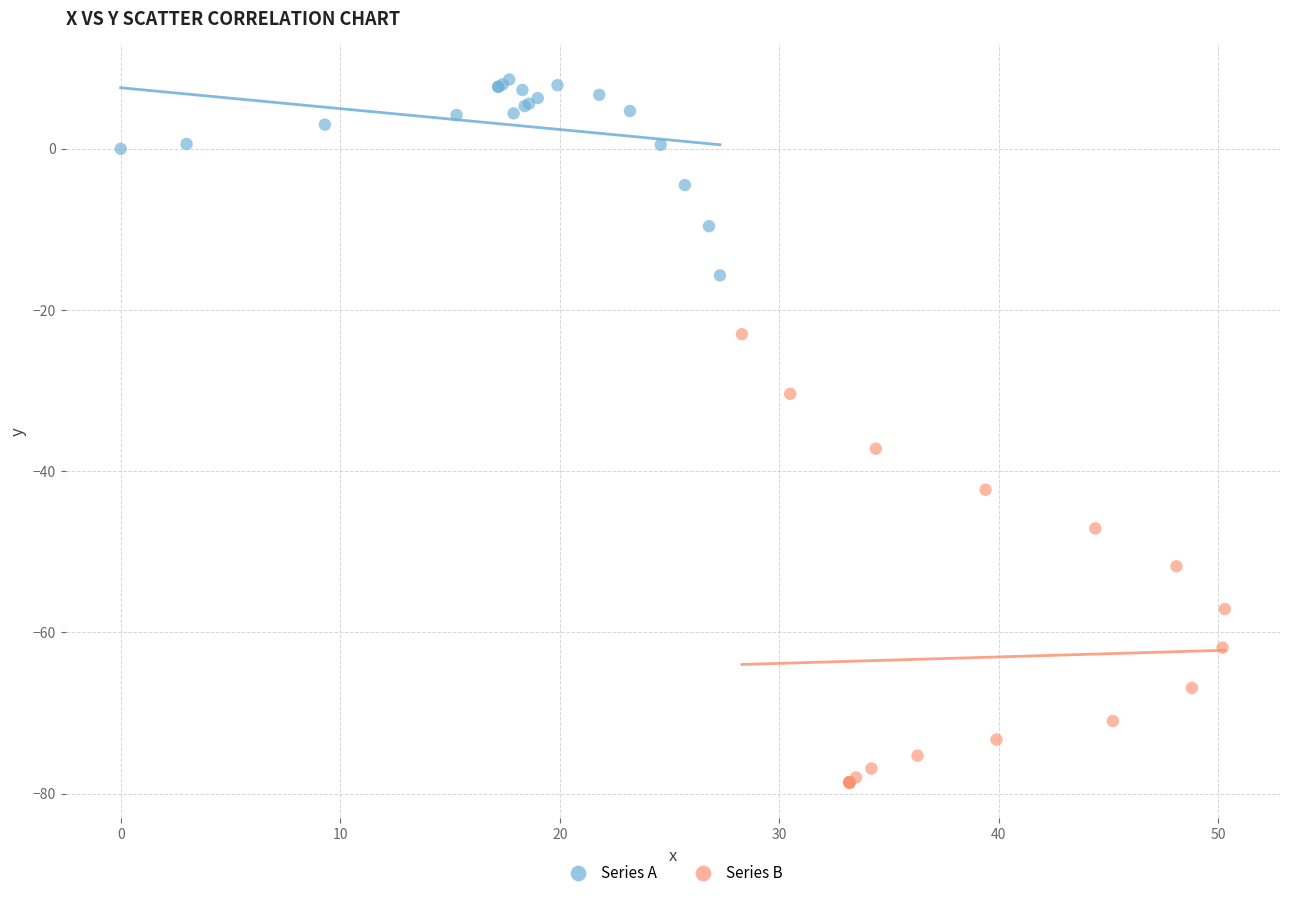

Which series reaches the maximum Y coordinate?

Series A